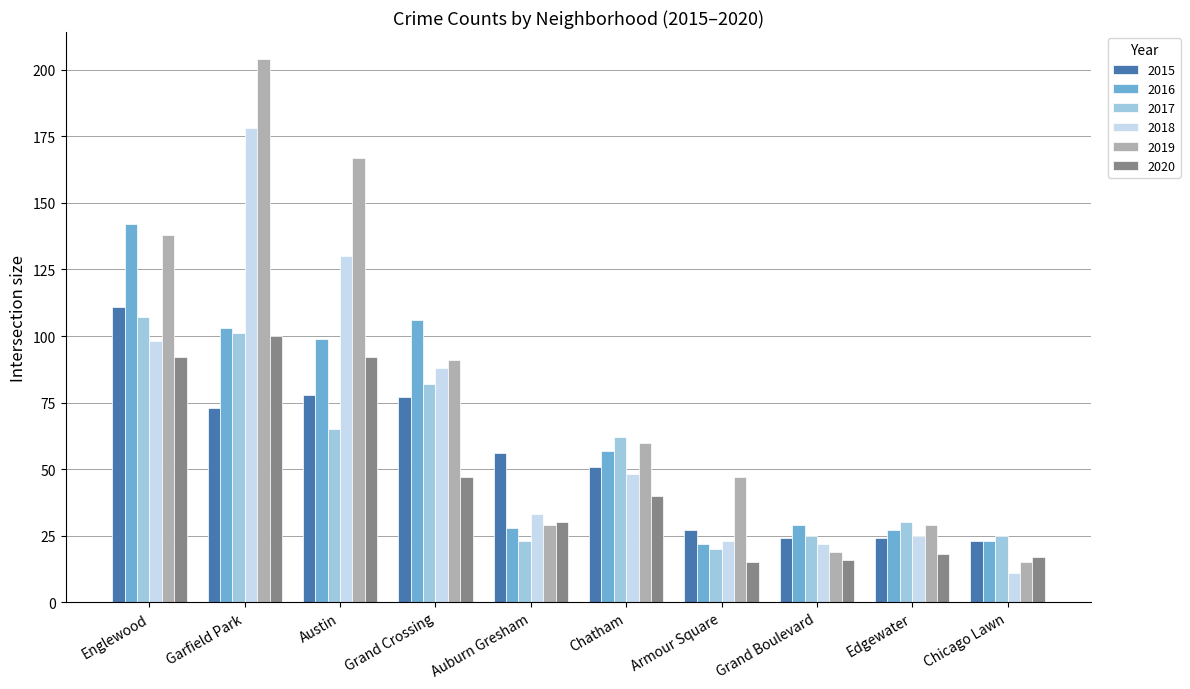

What is the sum of all 2019 values?

799